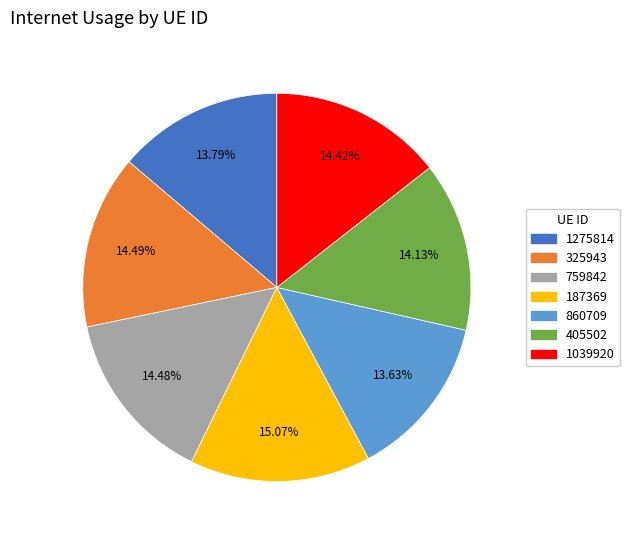

Is 1275814 the majority of the pie?

No